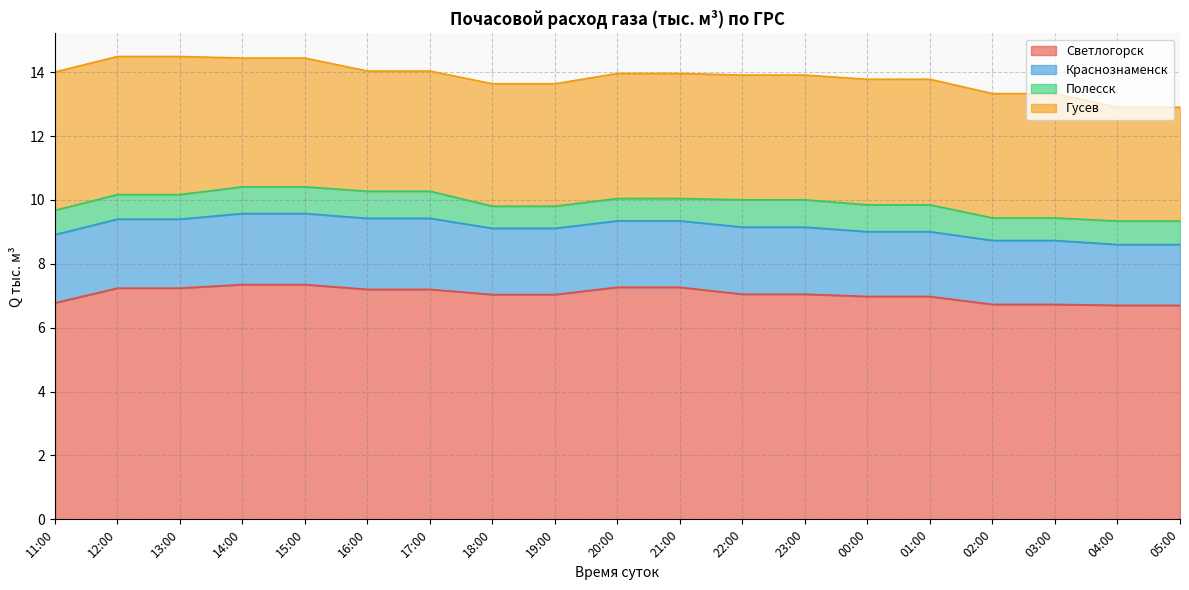

Does the chart display data point markers on the line(s)?

No